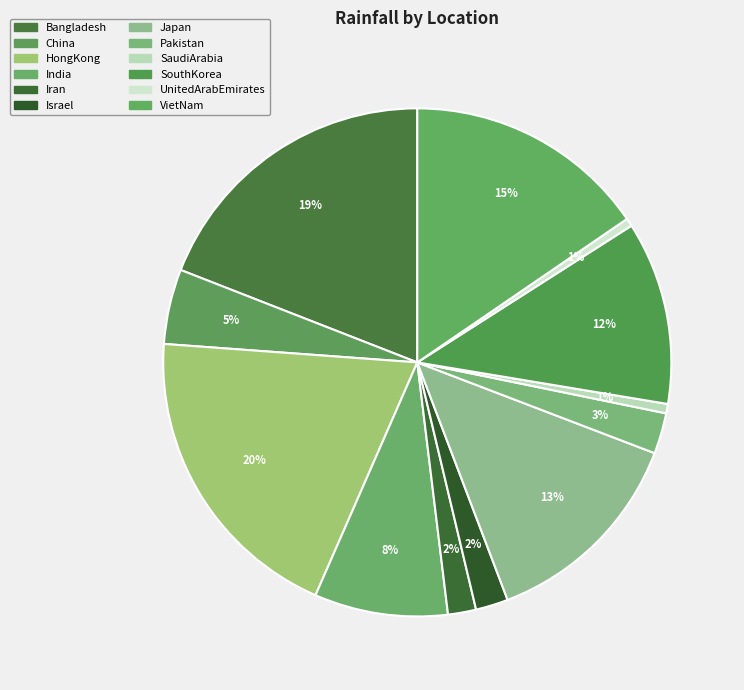

Rank the categories by value from lowest to highest.

UnitedArabEmirates, SaudiArabia, Iran, Israel, Pakistan, China, India, SouthKorea, Japan, VietNam, Bangladesh, HongKong